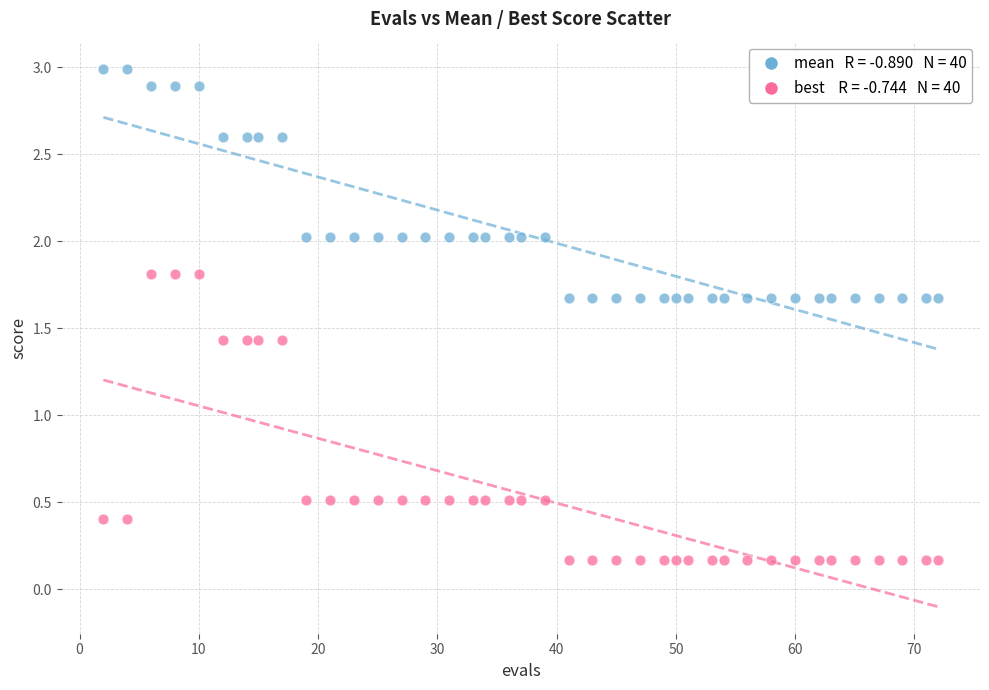

Across all data points, what is the range of Y values (max minus min)?

2.8